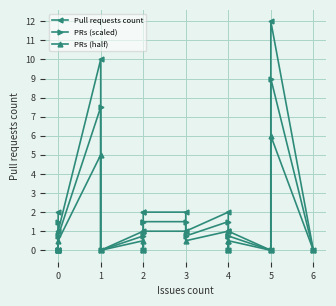

What are all the series names shown in the legend?

Pull requests count, PRs (scaled), PRs (half)